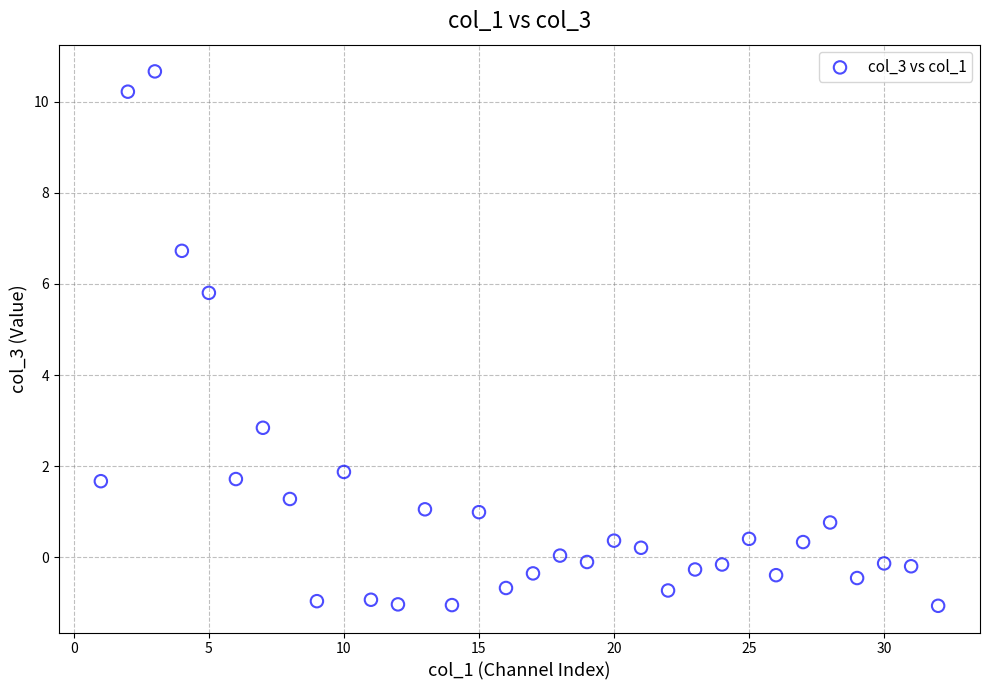

What is the range of X values (max minus min)?

31.0